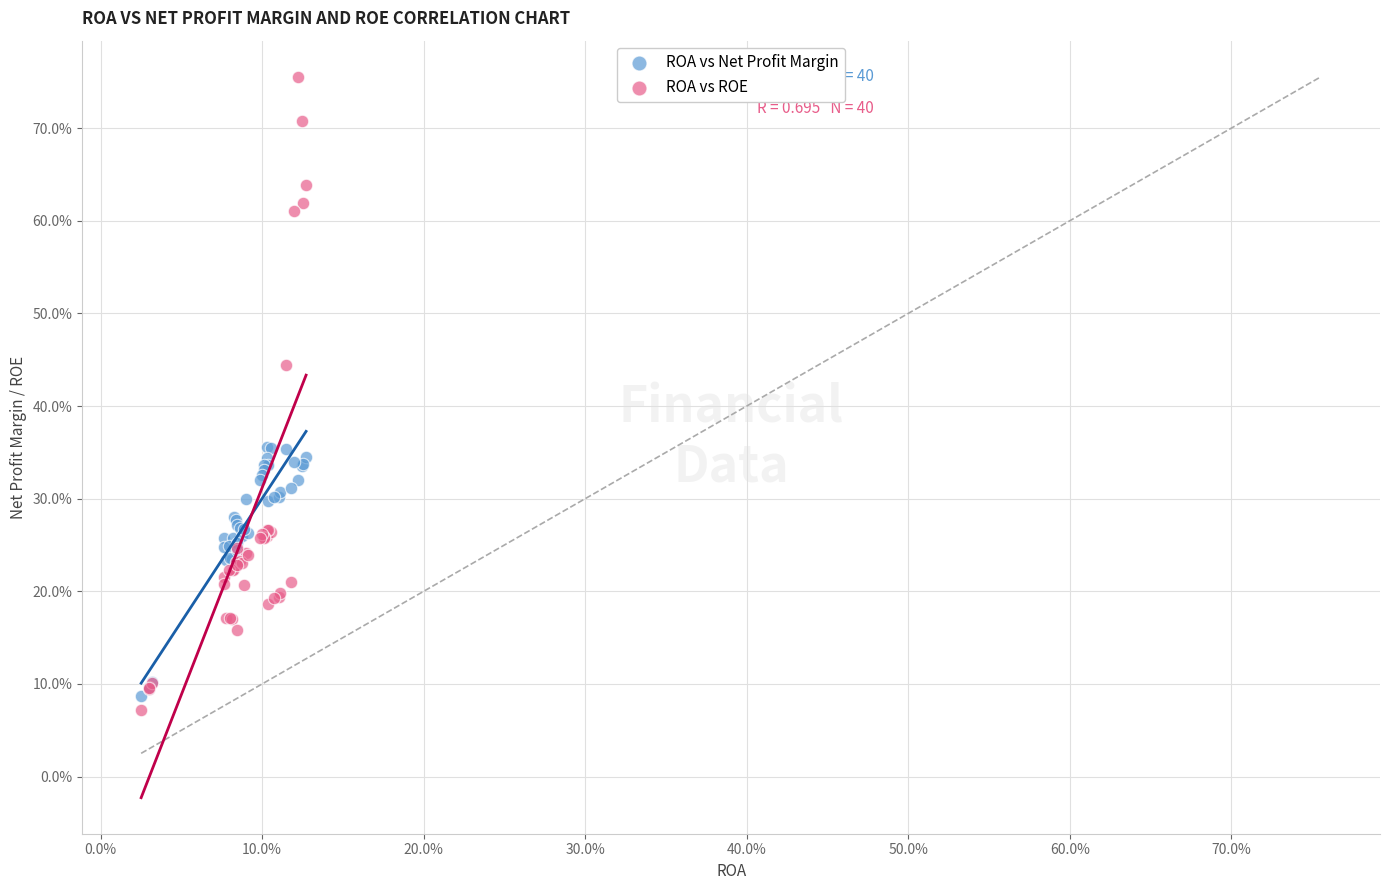

Which series contains the lowest Y value?

ROA vs ROE